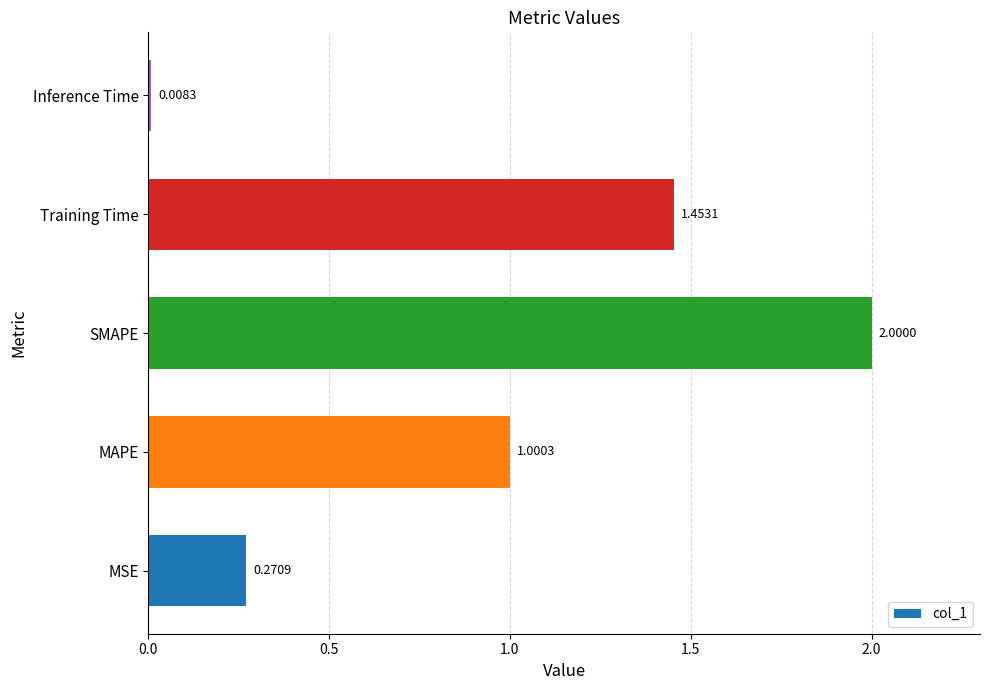

What is the difference between the maximum and minimum values?

2.0